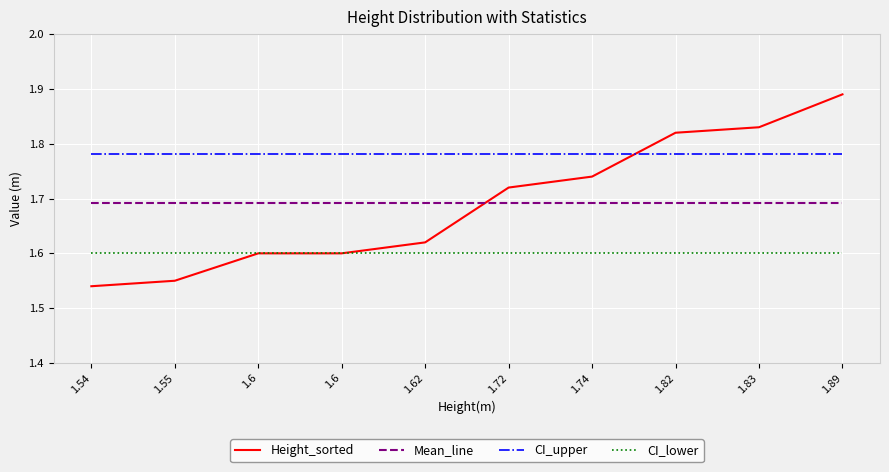

Which has a higher value, 1.82 or 1.54?

1.82